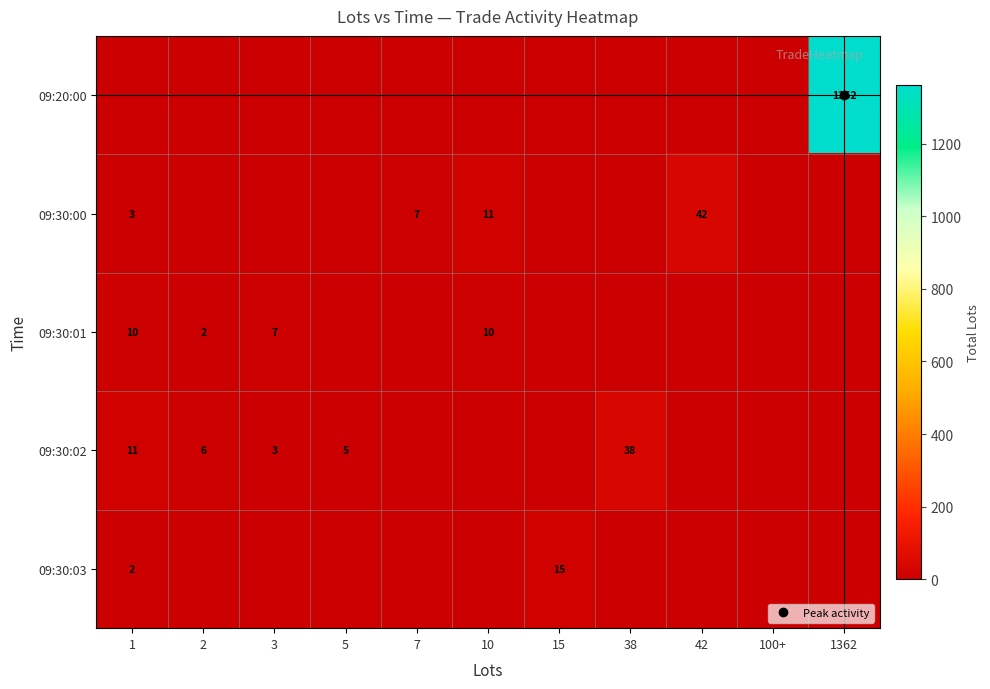

What is the difference between the second highest and minimum values in the 09:30:01 series?

10